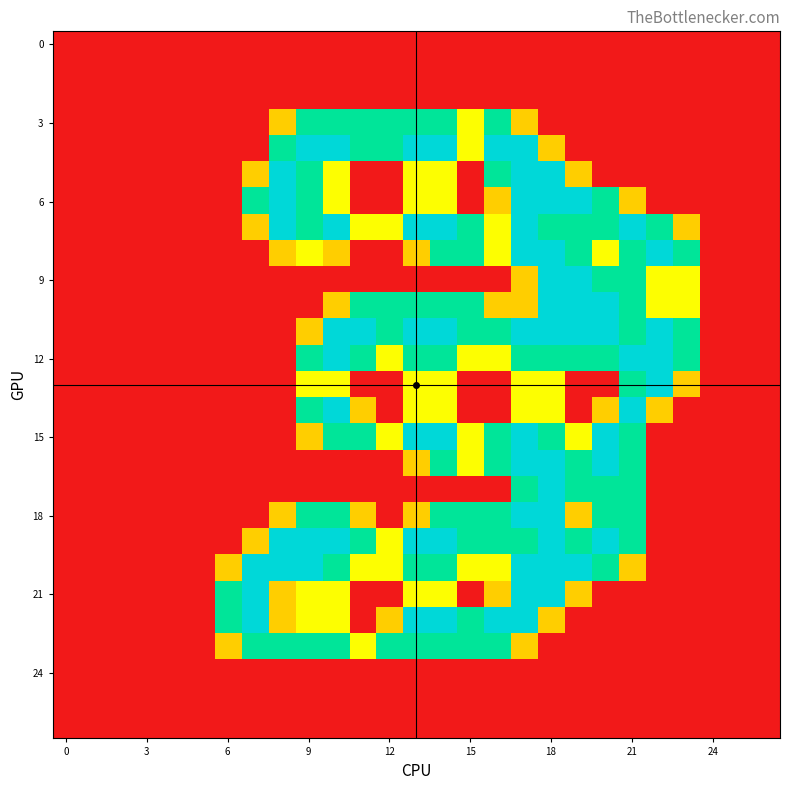

At which category is the sum across all series the highest?

17